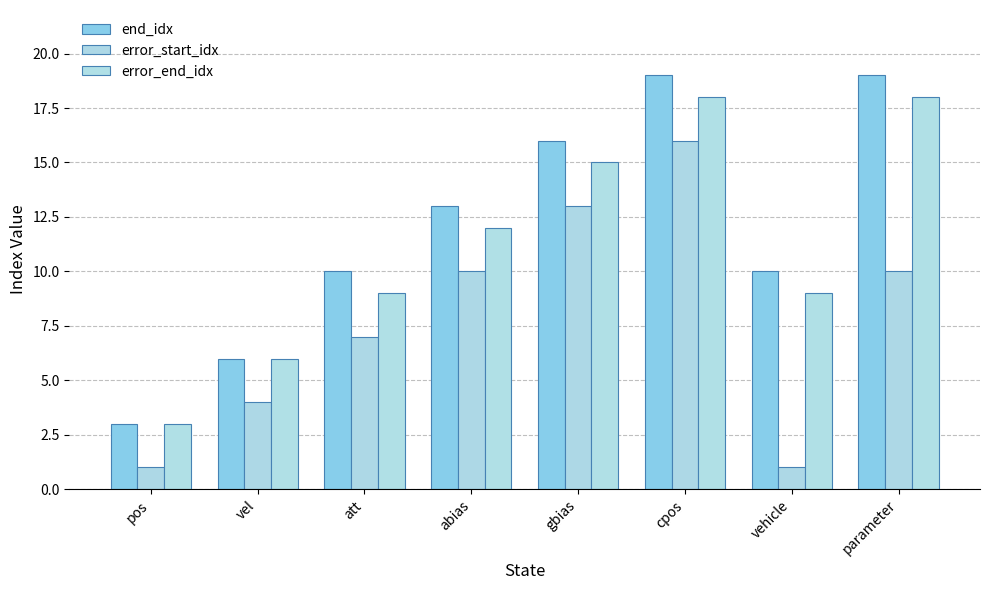

At which label is end_idx closest to 11?

att